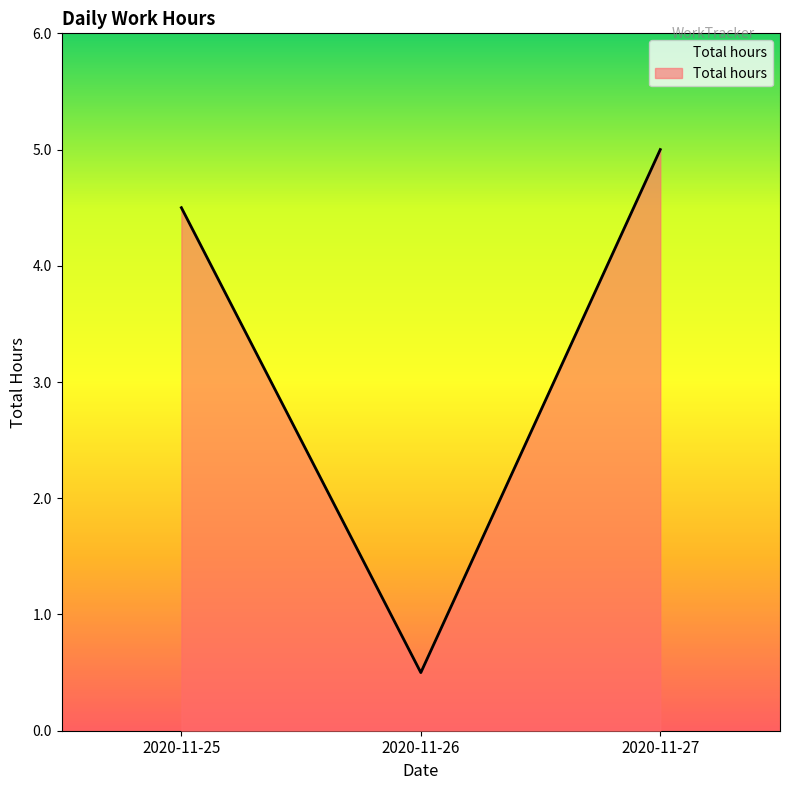

Is it true that the value at 2020-11-27 is 5.0?

True